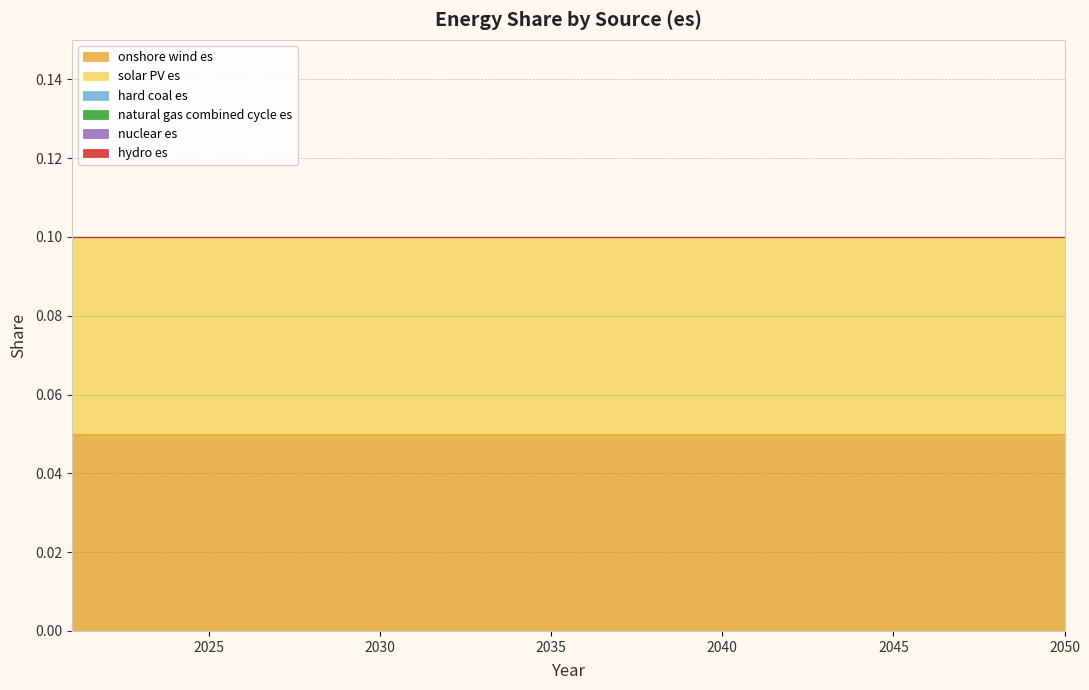

True or false: solar PV es and nuclear es intersect in this chart.

False